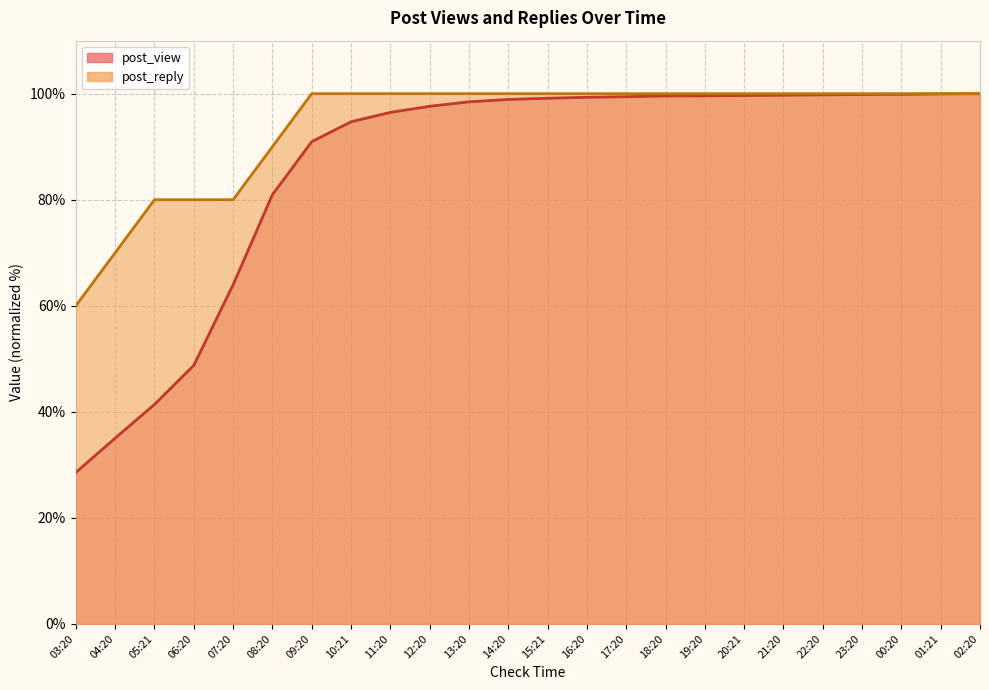

True or false: post_reply has a value of 55.6 at 07:20.

False